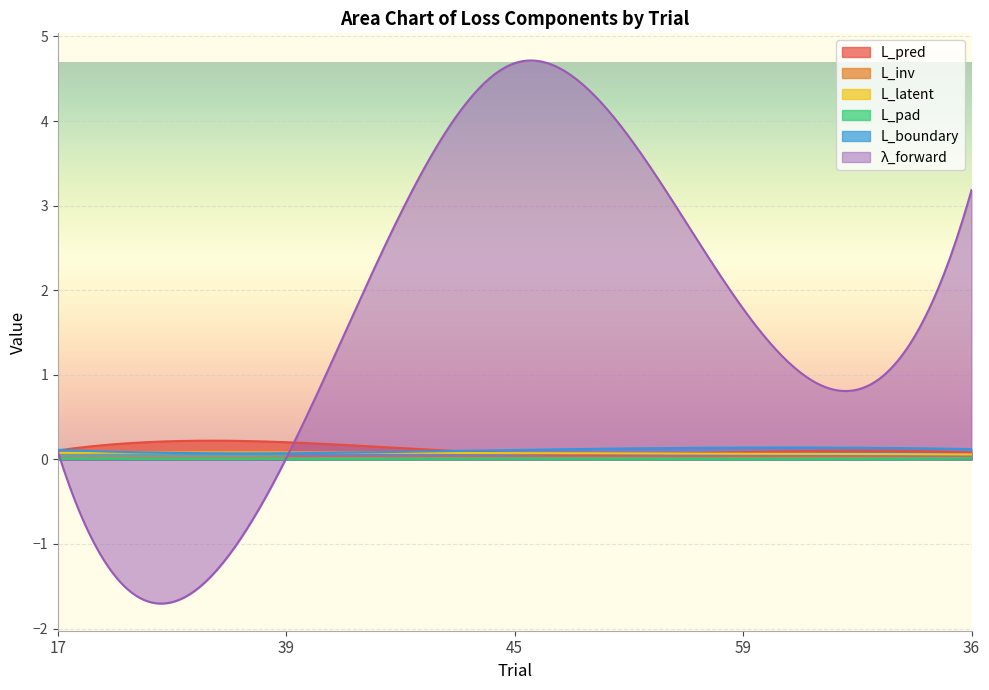

True or false: L_latent has a value of 0.1 at 39.

True